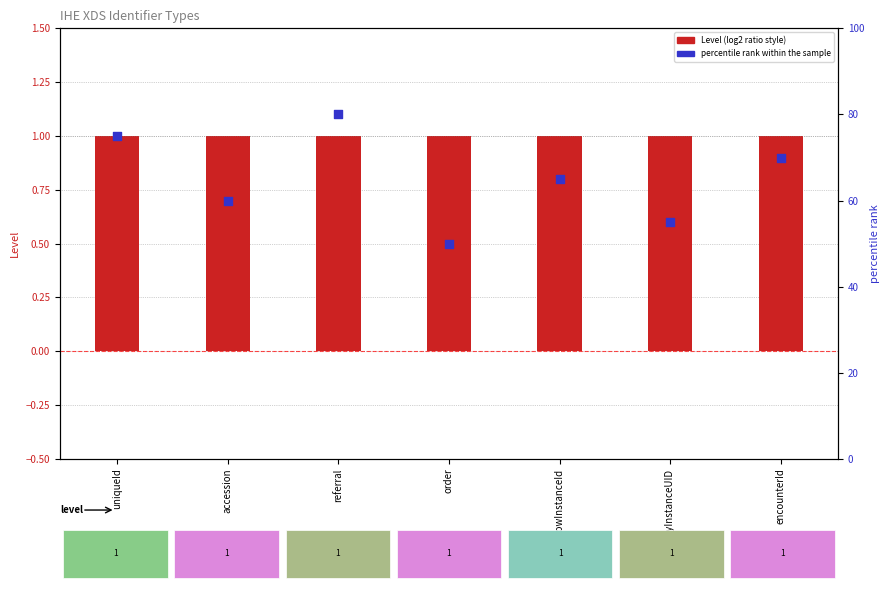

Which series has the largest total across all categories?

percentile rank within the sample